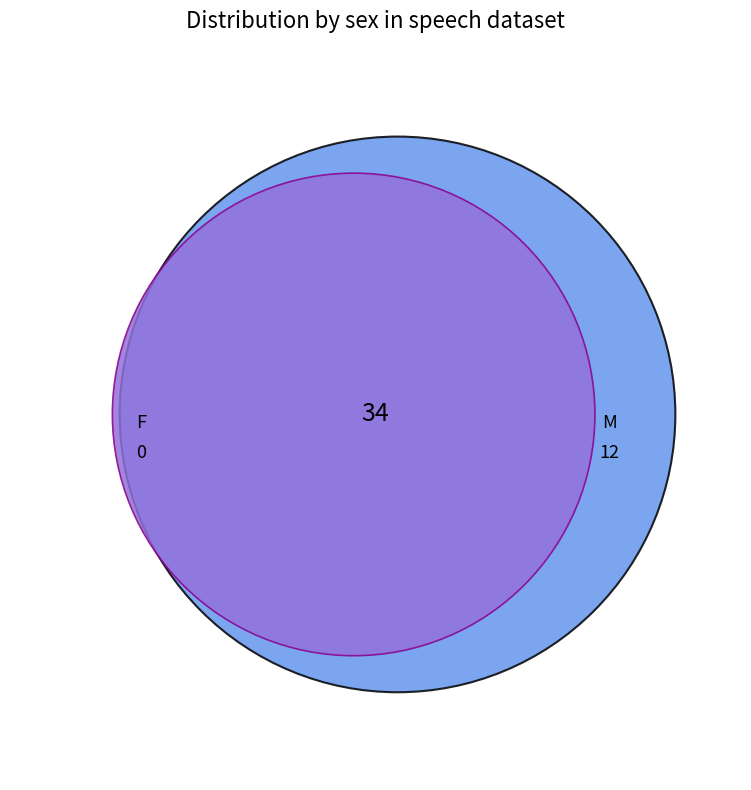

Which category has the smallest portion of the pie?

F